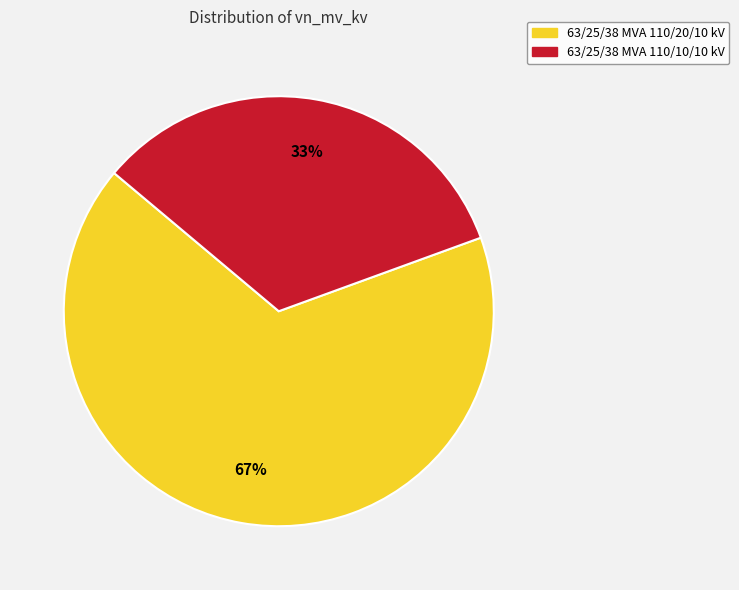

Which slice is the smallest?

63/25/38 MVA 110/10/10 kV